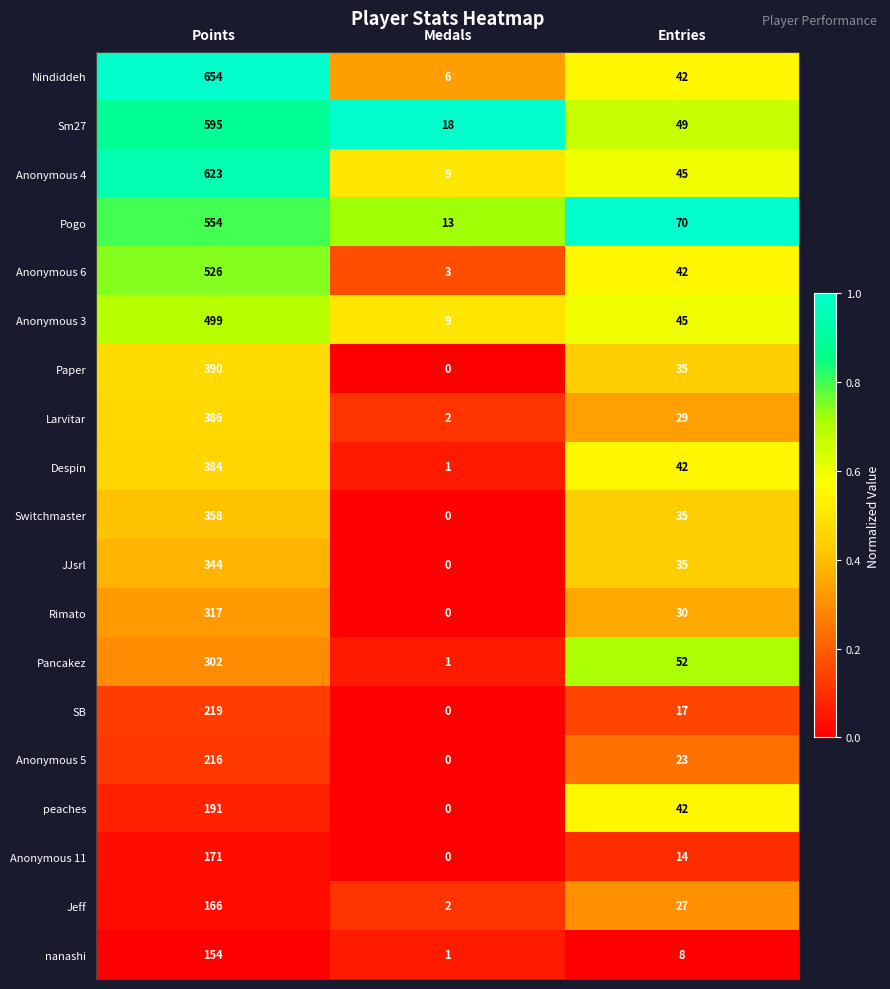

What is the maximum value shown in the chart?

654